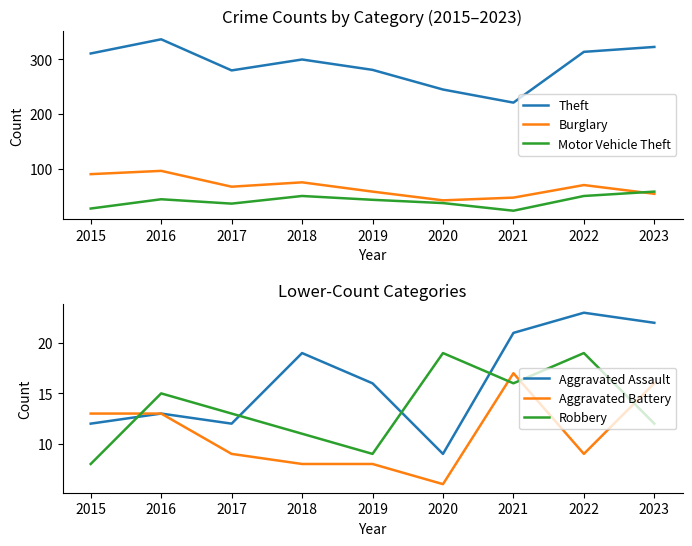

What is the minimum value for Theft?

221